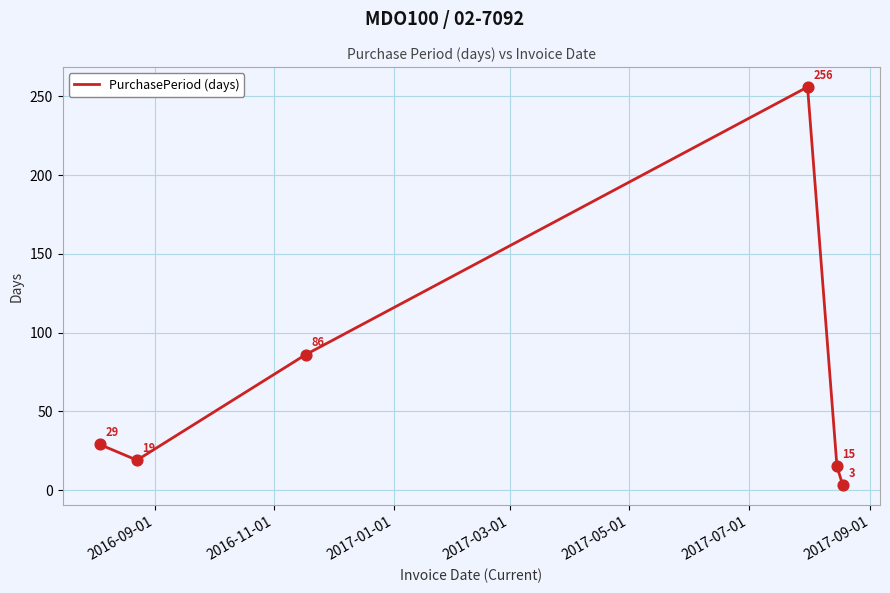

What is the smallest value displayed?

3